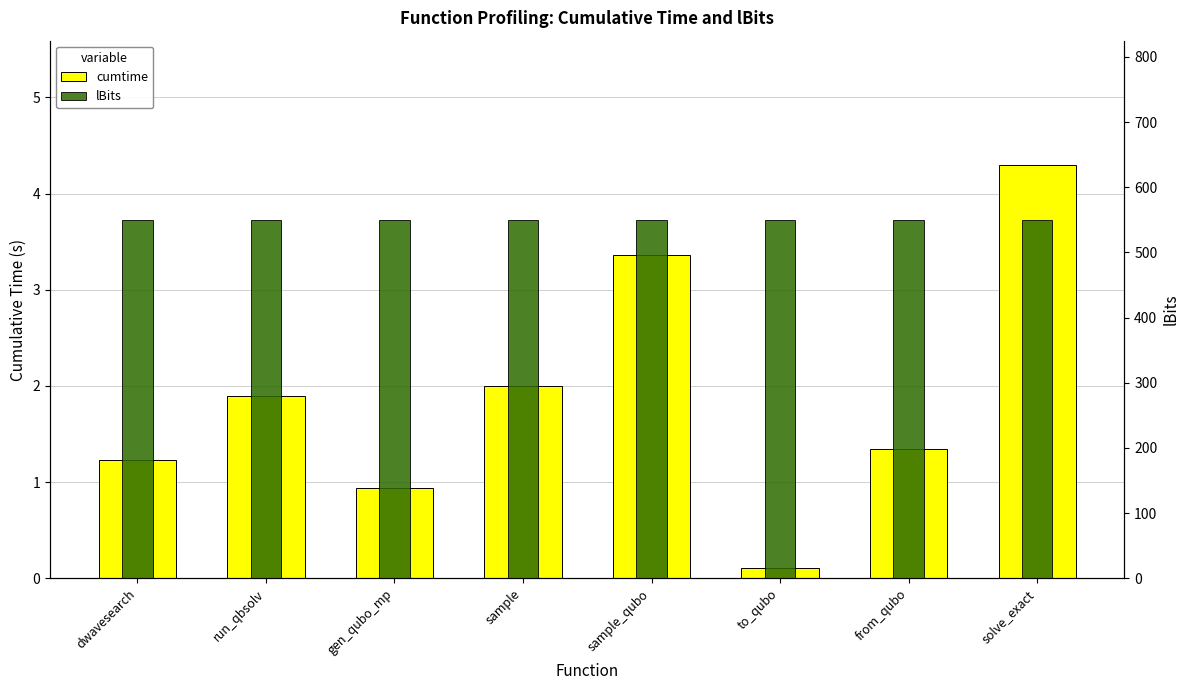

What value does the cumtime series have at from_qubo?

1.3